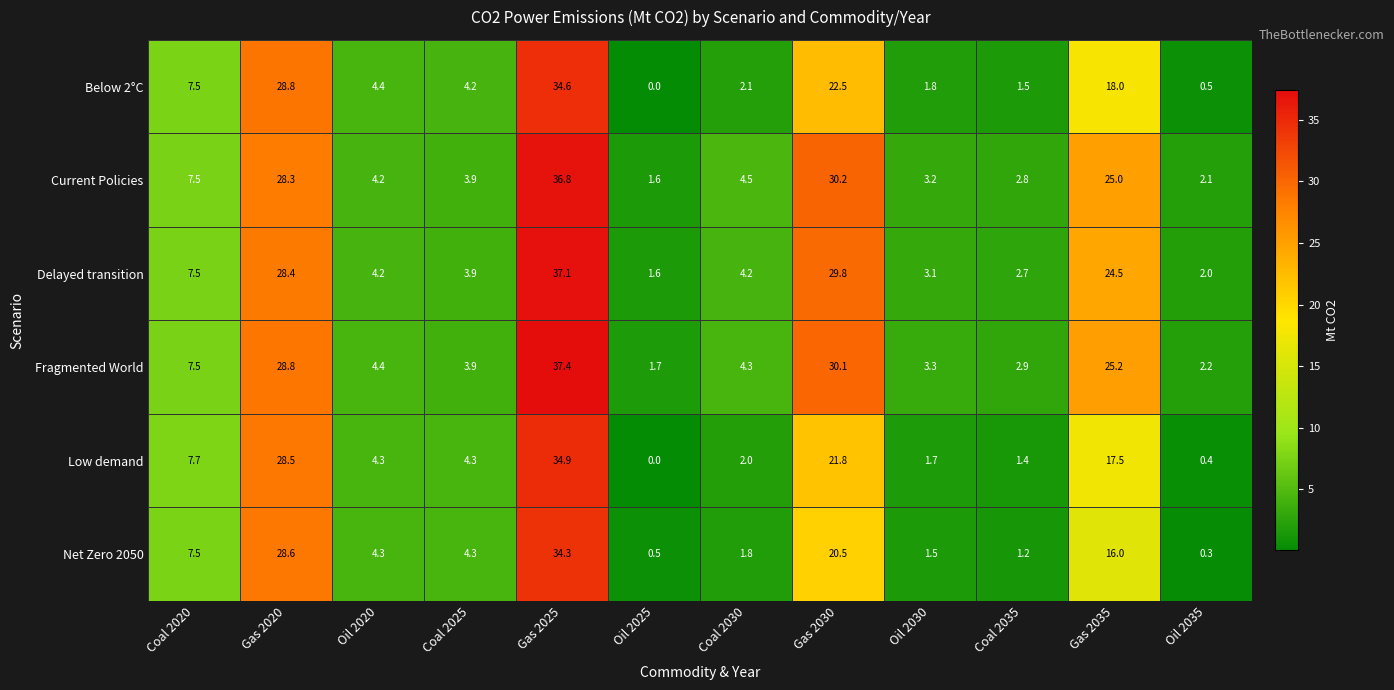

What is the total value across all series at Gas 2025?

215.1